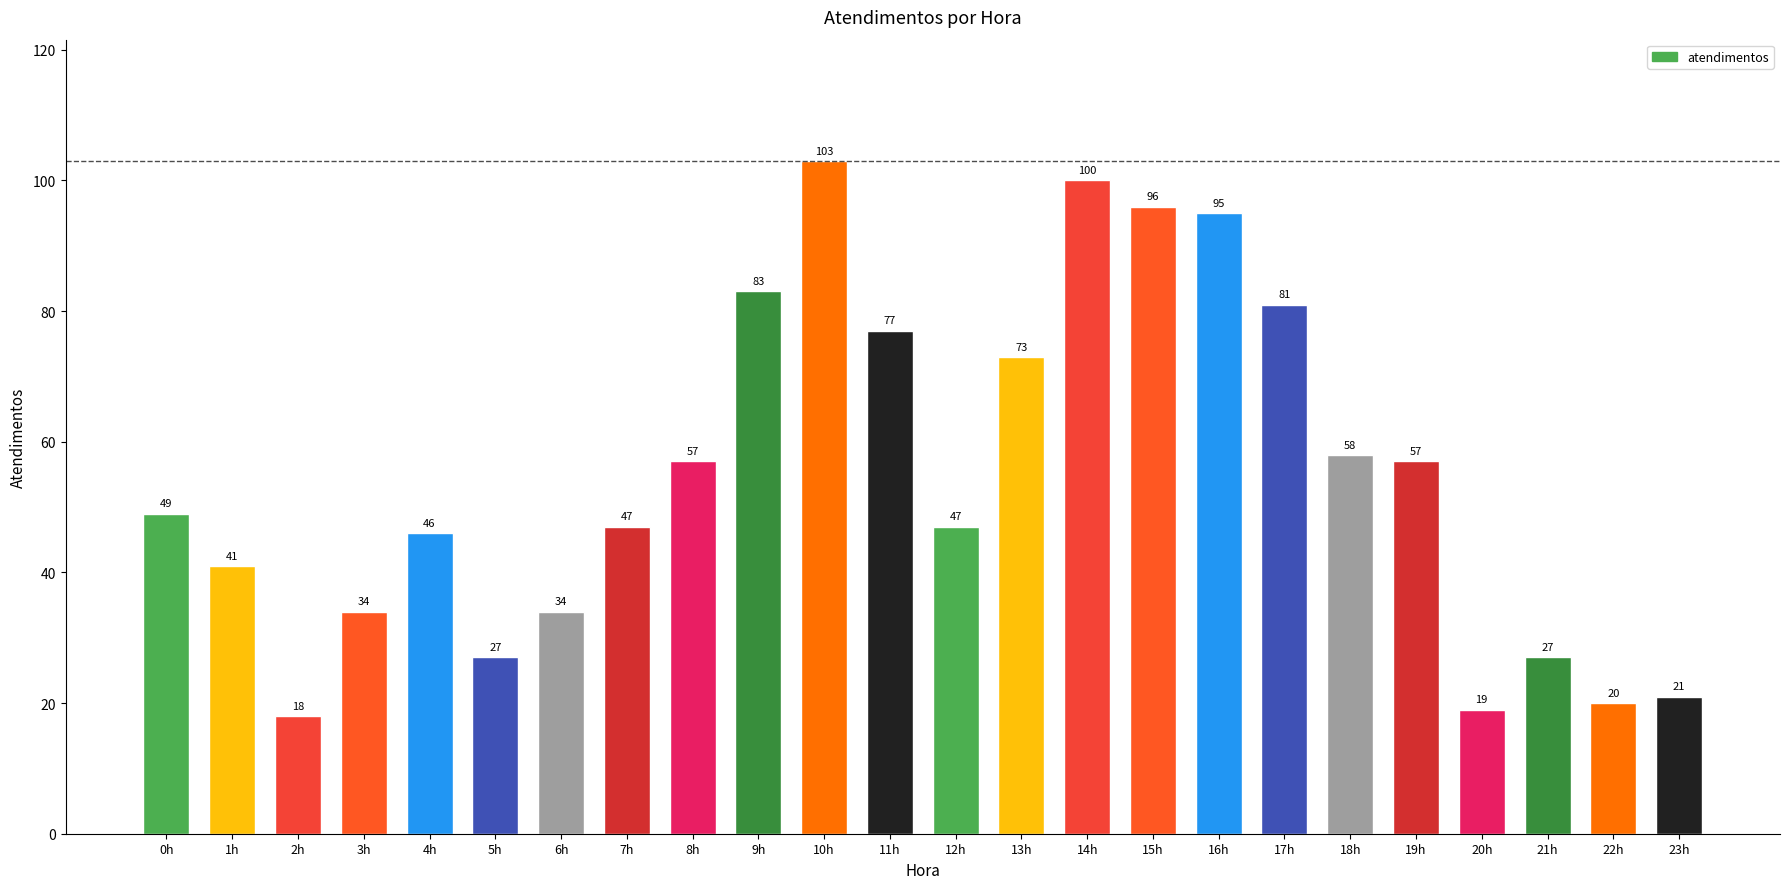

What is the change in value from 5h to 18h?

+31